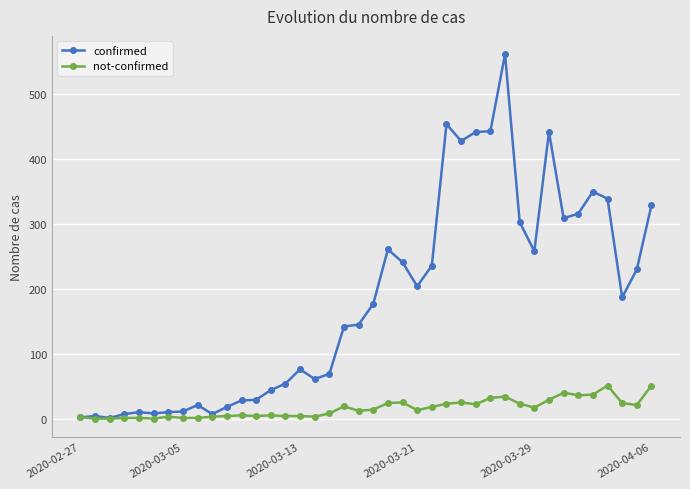

Which series has the largest range (max minus min)?

confirmed